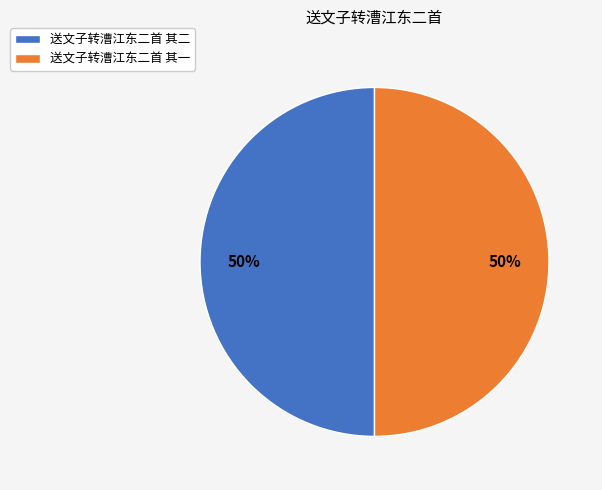

Approximately how many times larger is the value at 送文子转漕江东二首 其二 compared to 送文子转漕江东二首 其一?

1.0